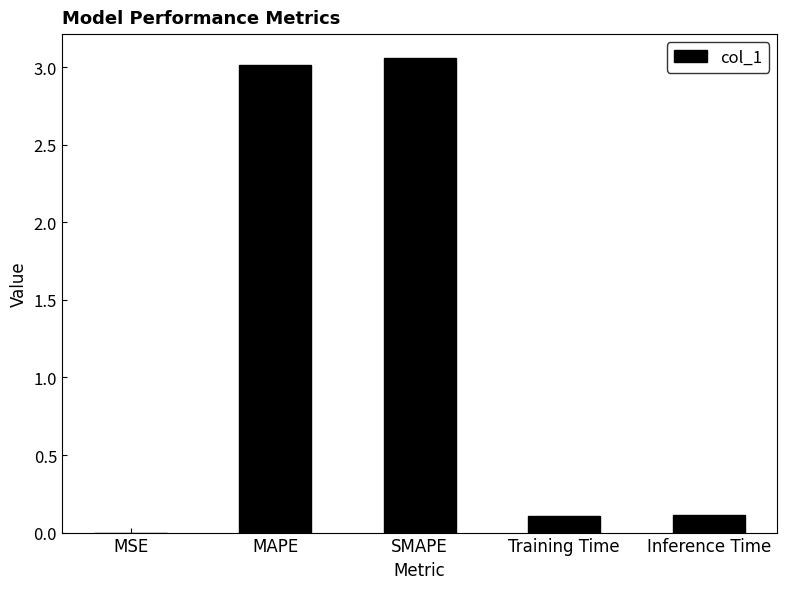

What is the sum of all values?

6.3